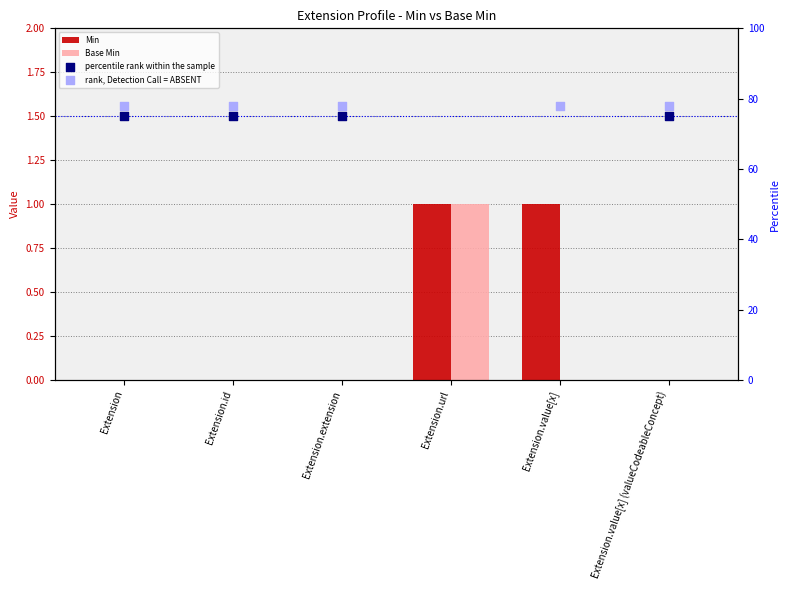

What is the total value across all series at Extension.extension?

153